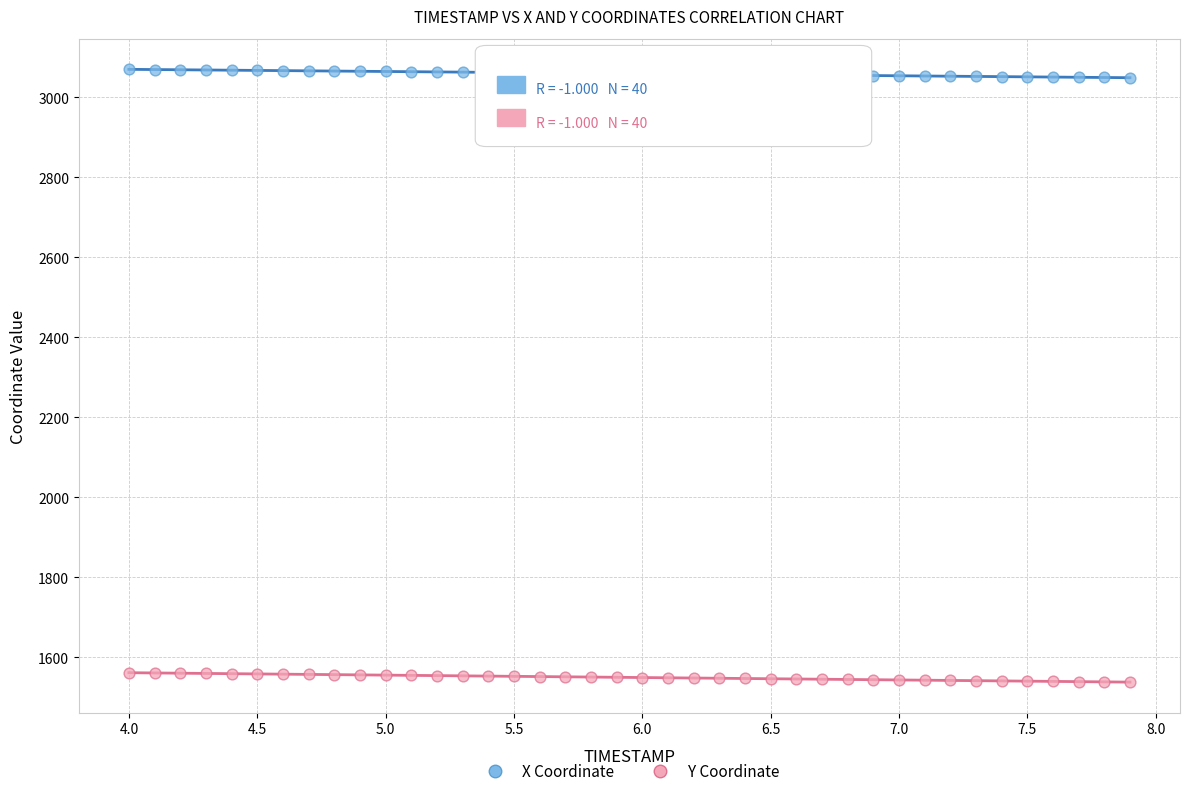

What are all the series names shown in the legend?

X Coordinate, Y Coordinate